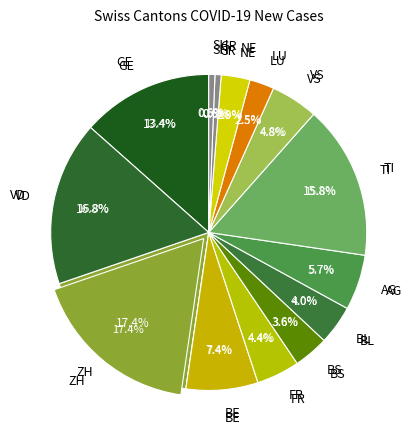

True or false: JU accounts for 1% of the total.

True